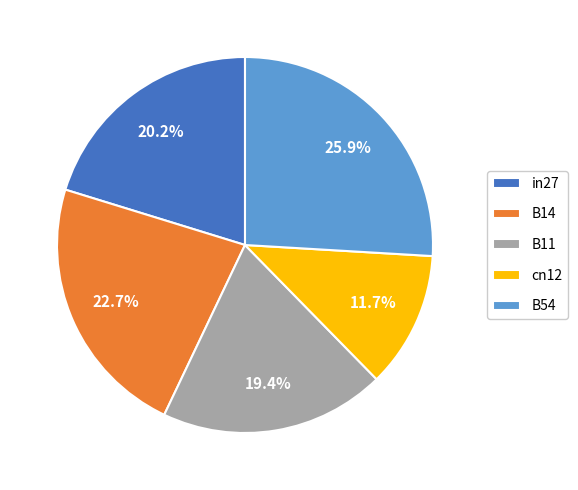

What portion of the pie excludes B14?

77.3%